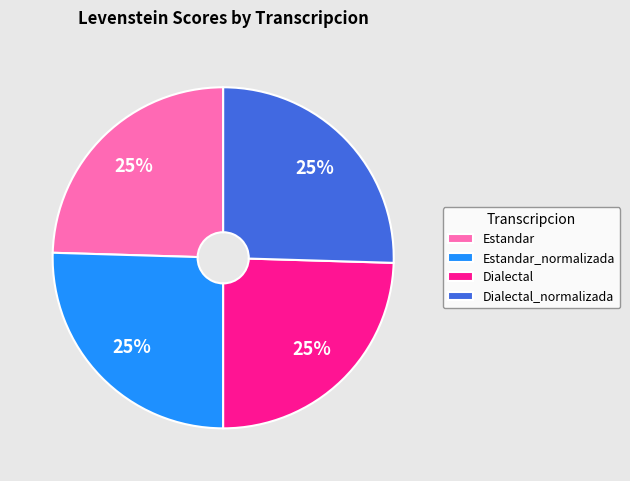

What is the ratio of the value at Dialectal to the value at Estandar?

1.0